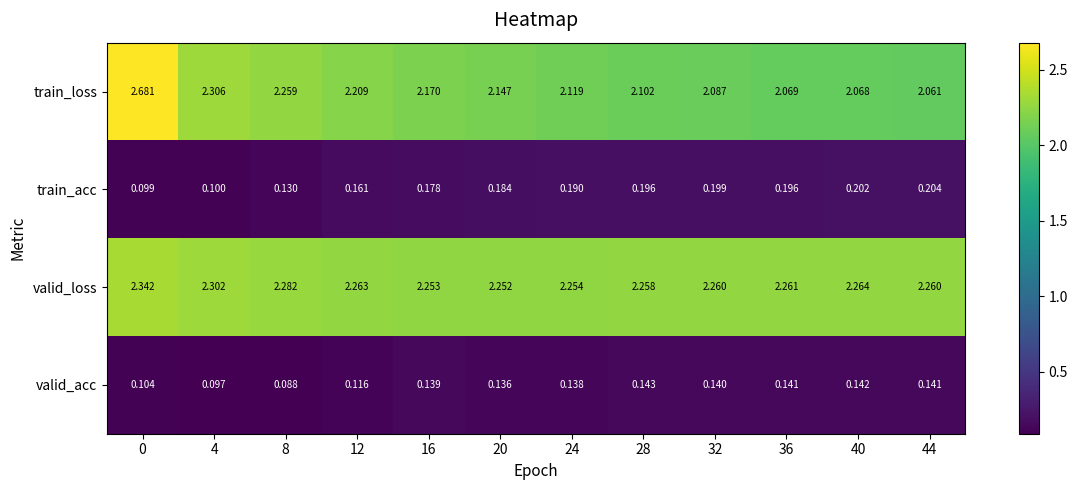

Rank the series at 44 from highest to lowest value.

valid_loss, train_loss, train_acc, valid_acc